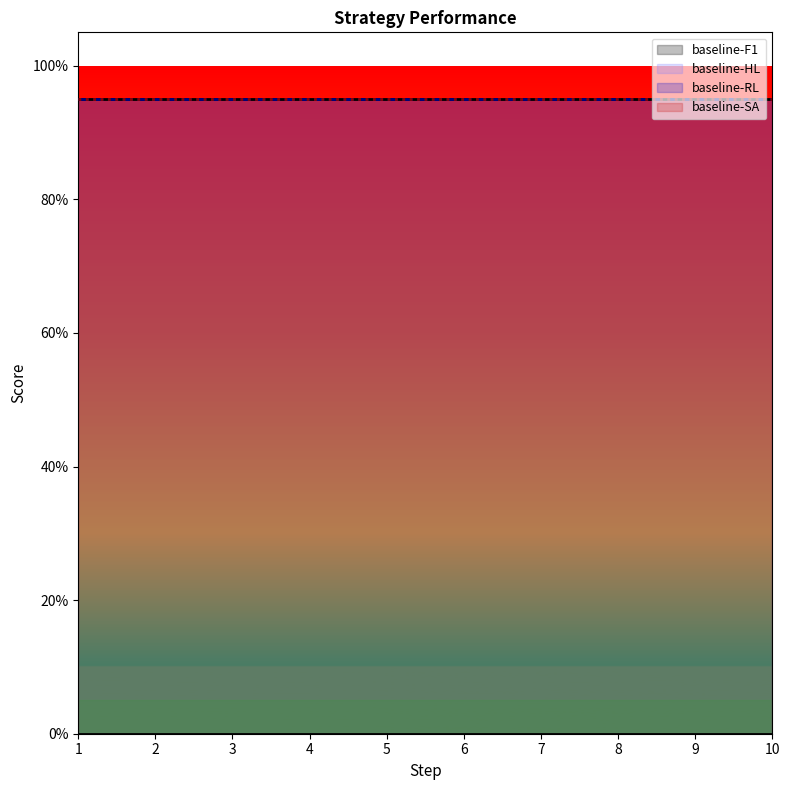

List the series in order of their peak value, lowest first.

baseline-F1, baseline-HL, baseline-RL, baseline-SA